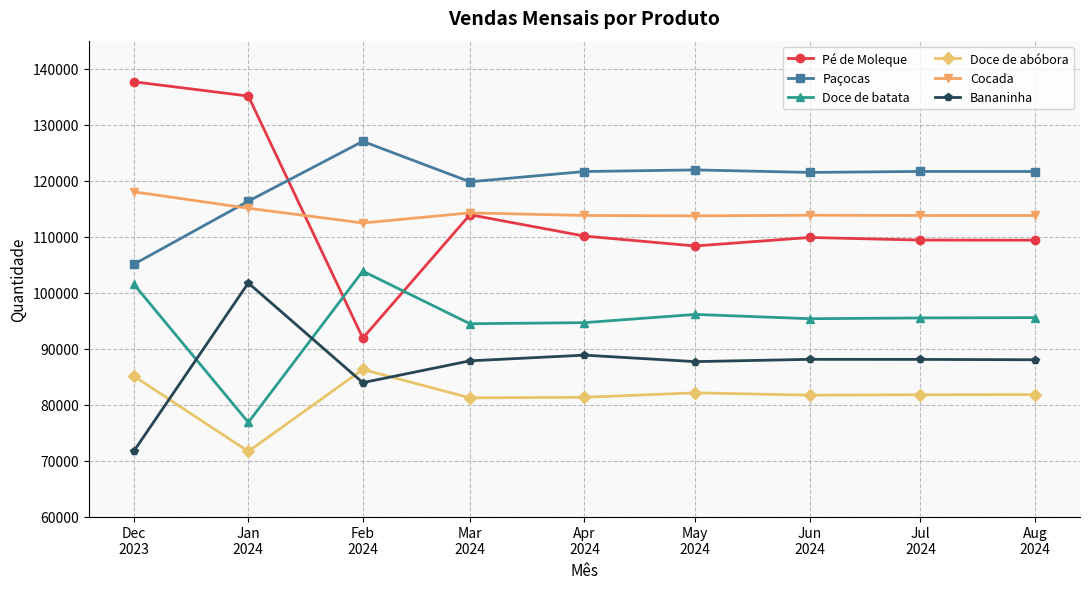

What is the greatest value displayed?

137655.0